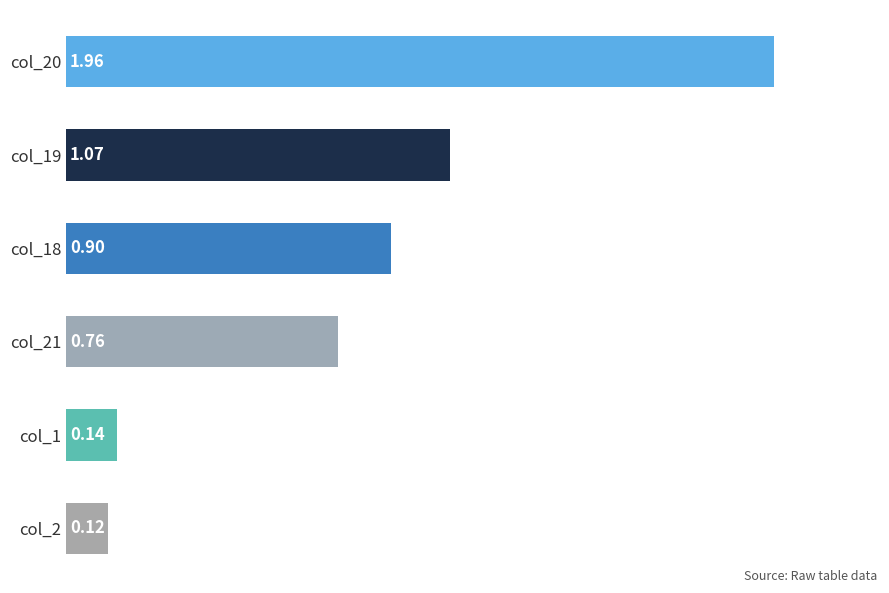

What is the change in value from col_19 to col_20?

+0.9